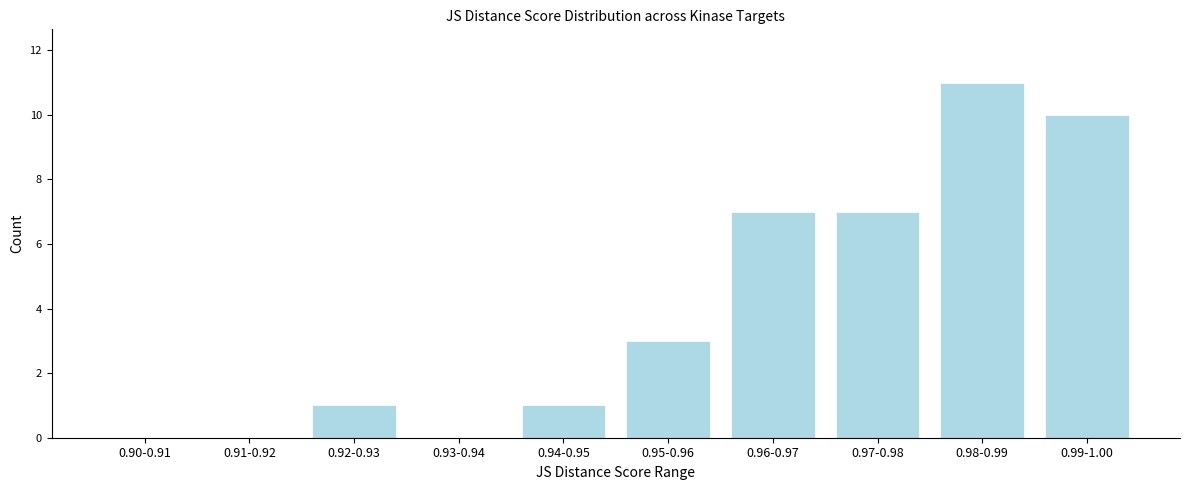

Reading right to left, list all the values displayed in this chart.

0.99-1.00=10	0.98-0.99=11	0.97-0.98=7	0.96-0.97=7	0.95-0.96=3	0.94-0.95=1	0.93-0.94=0	0.92-0.93=1	0.91-0.92=0	0.90-0.91=0